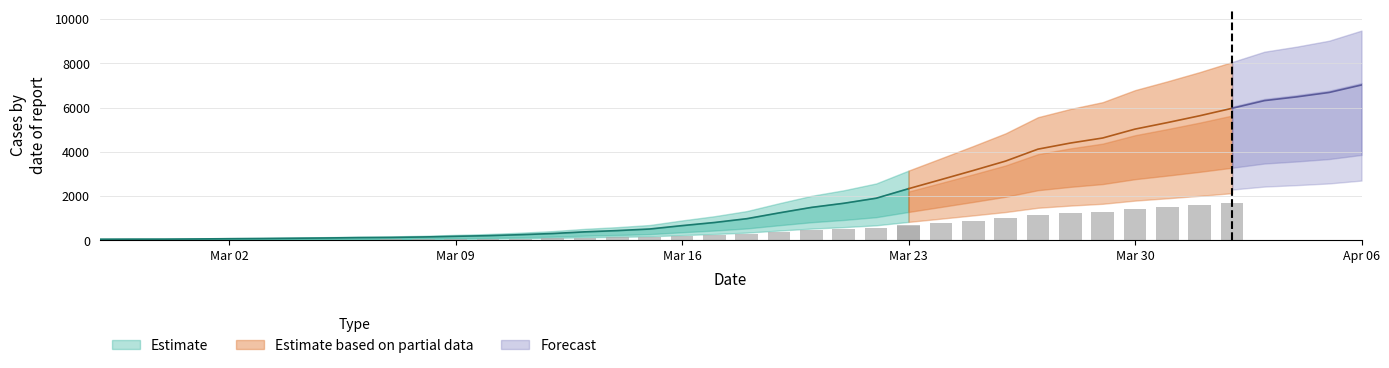

What is the maximum value shown in the chart?

7017